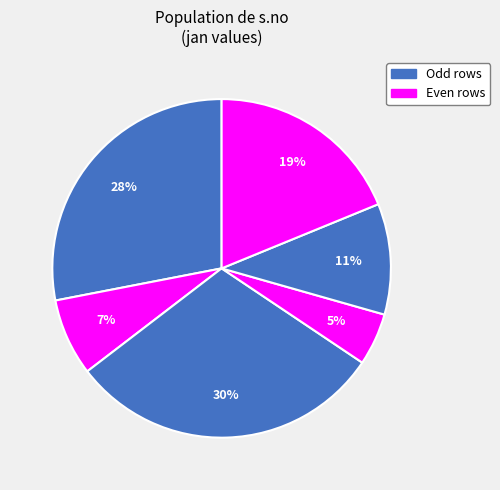

Is there any slice that represents more than half of the pie?

No